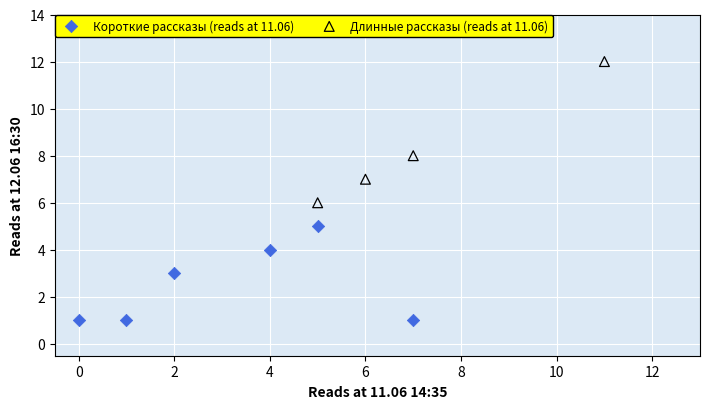

Which series contains the highest Y value?

Длинные рассказы (reads at 11.06)